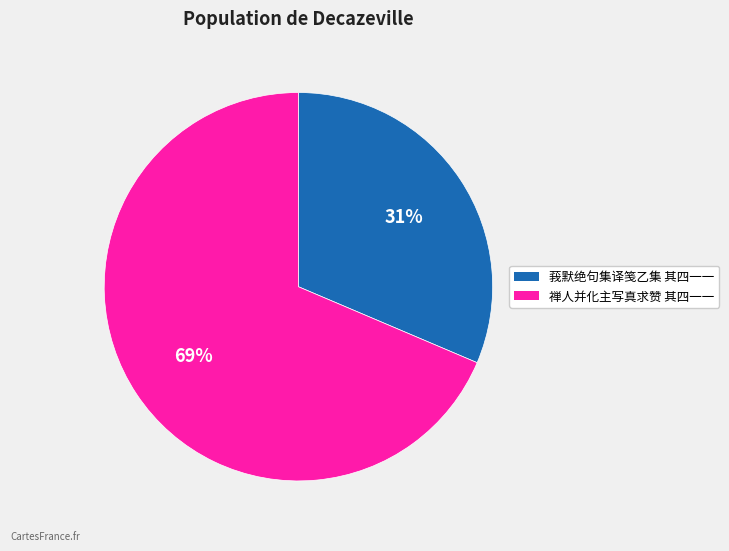

How many slices are in this pie chart?

2